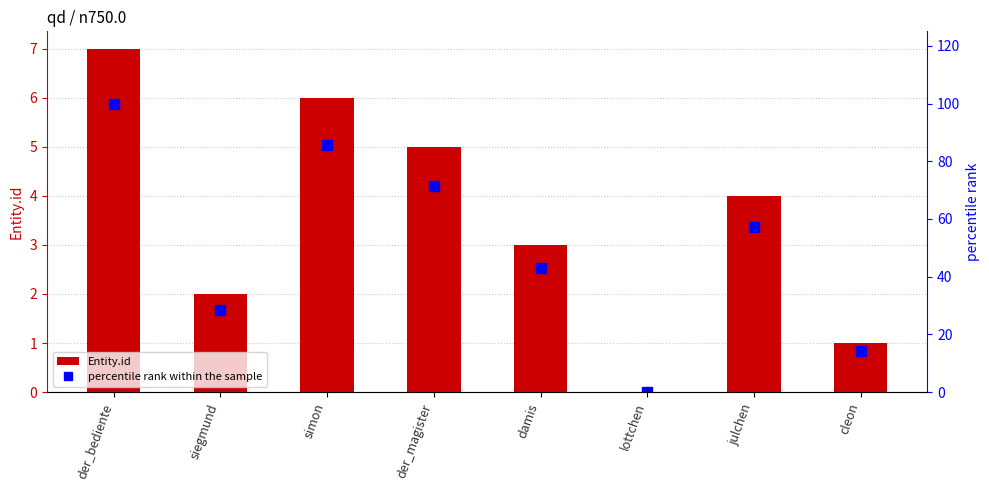

The value of Entity.id at damis is 3.0. True or false?

True